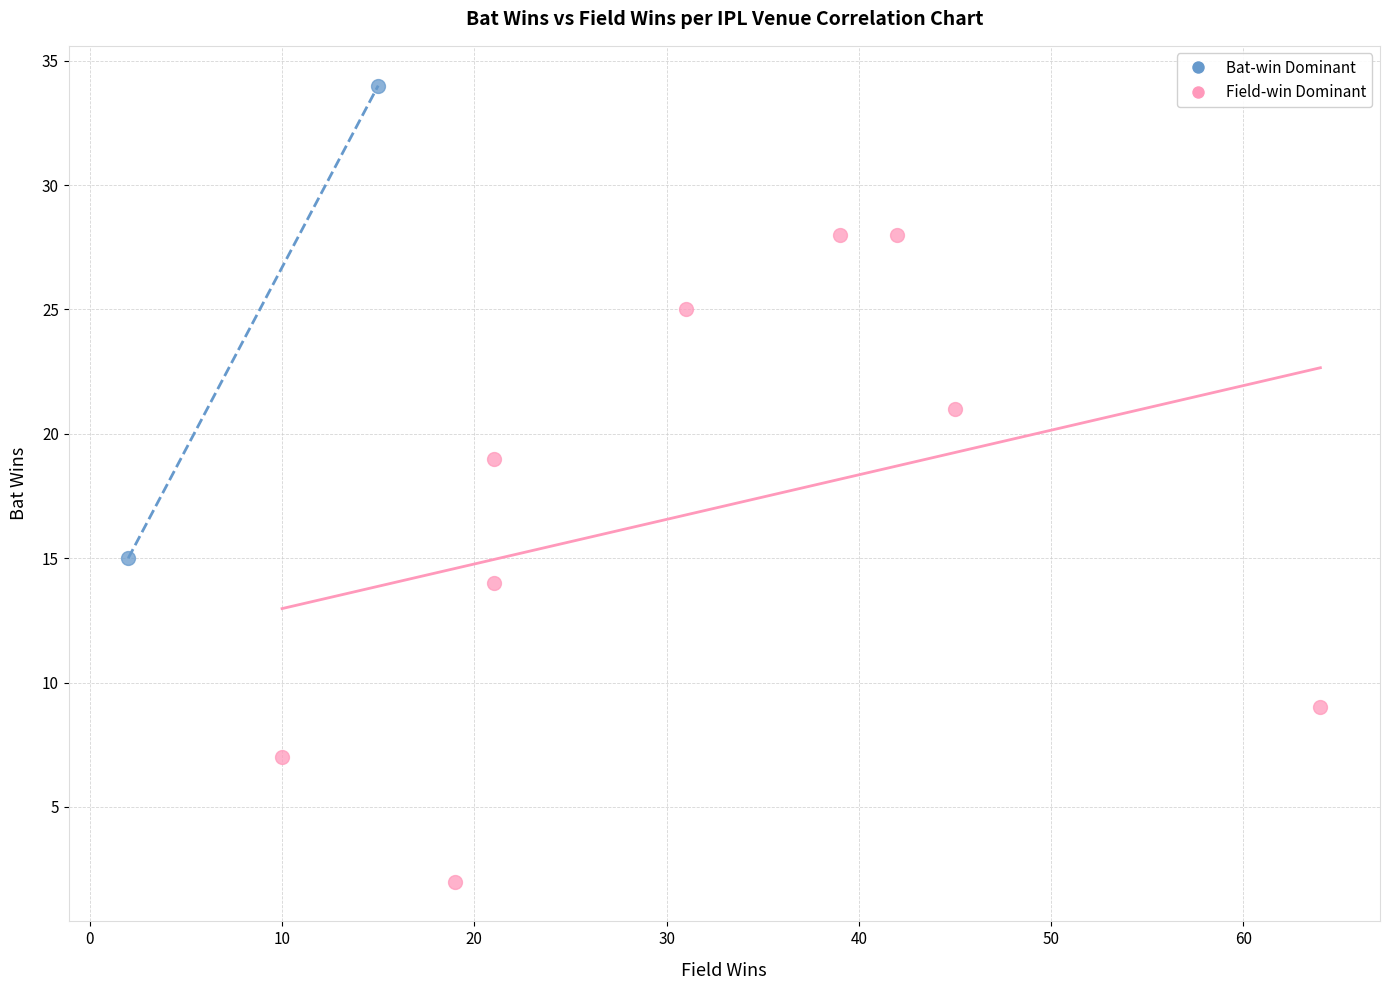

What are all the series names shown in the legend?

Bat-win Dominant, Field-win Dominant